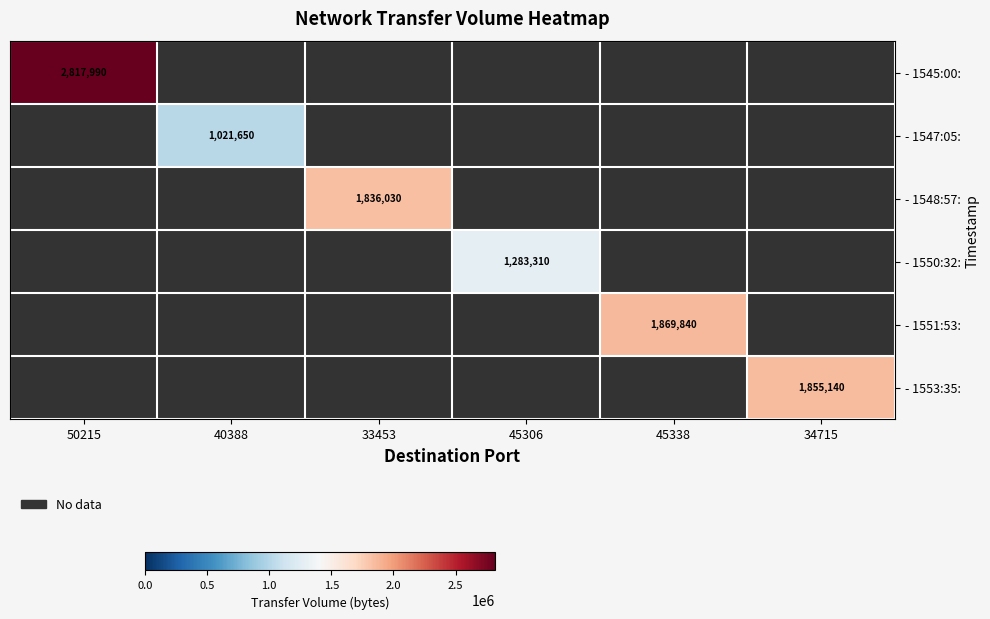

Is the value of - 1551:53: at 45338 greater than the value of - 1550:32: at 45306?

Yes